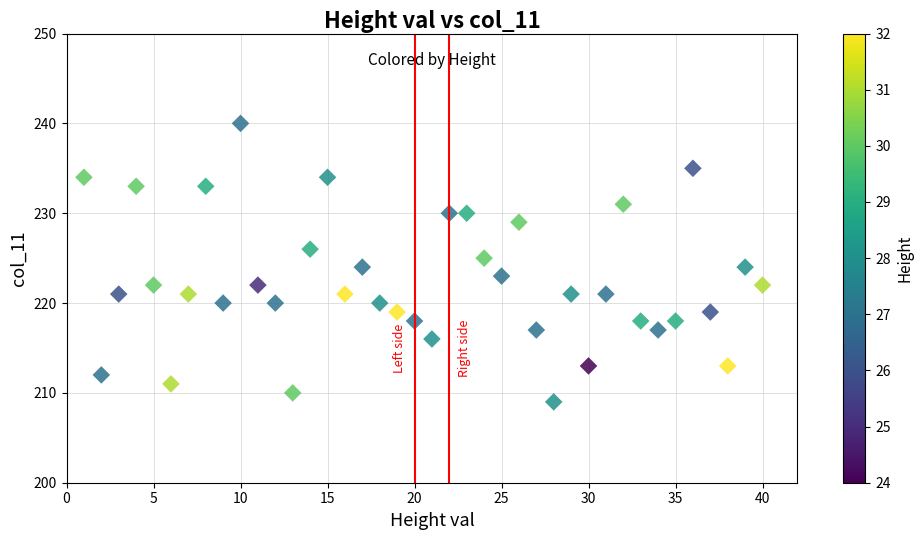

What is the range of X values (max minus min)?

39